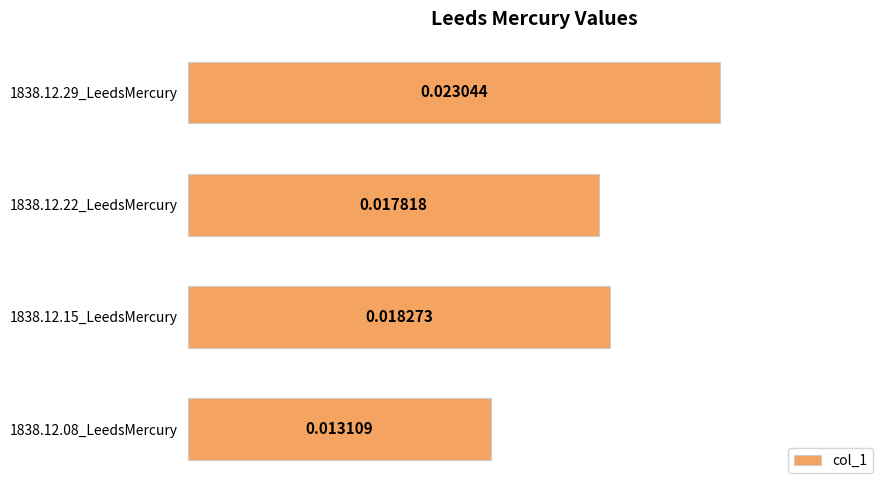

Count the values in the range 0 to 1.

4